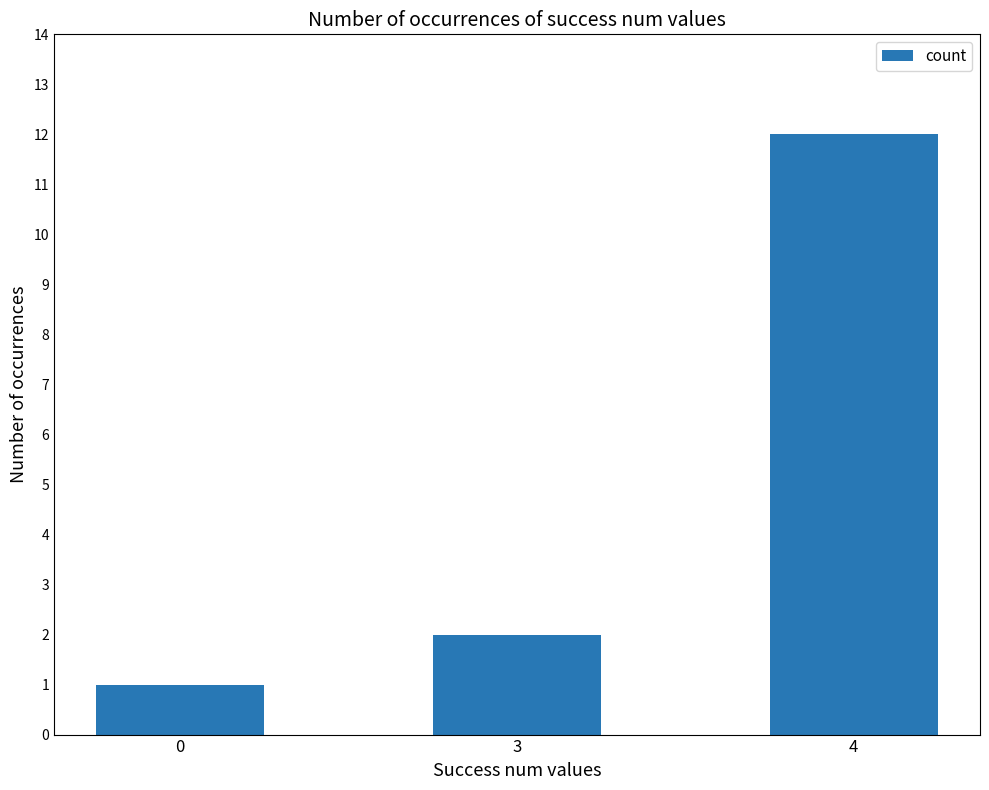

What is the difference between the maximum and minimum values?

11